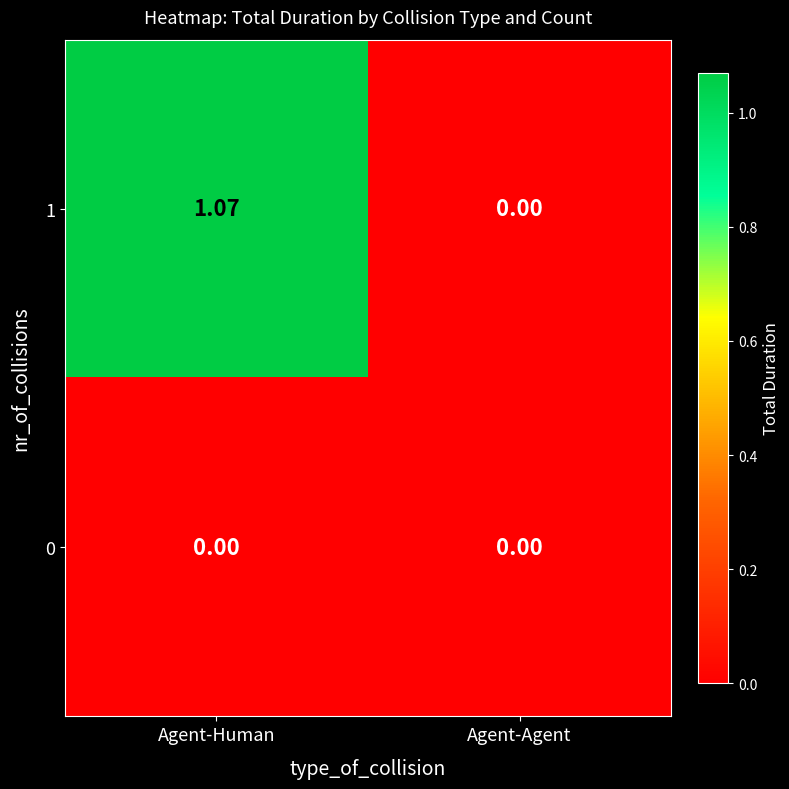

Is the value of 1 at Agent-Human greater than the value of 0 at Agent-Human?

Yes